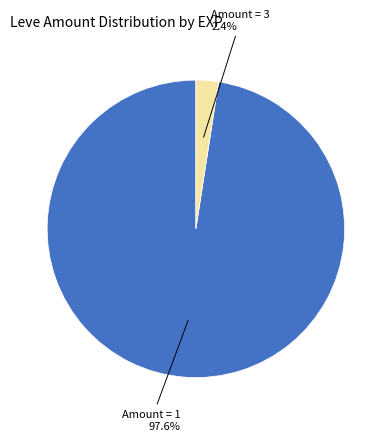

Count the number of slices in the pie.

2